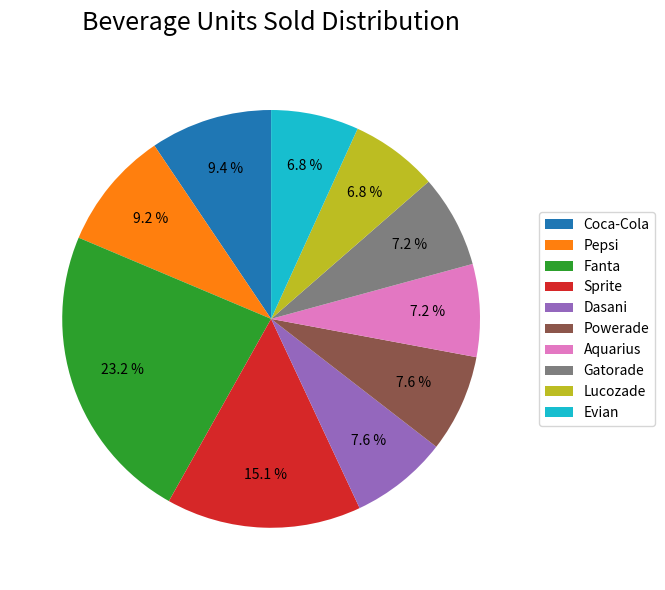

Is the sum of Pepsi and Powerade greater than half?

No